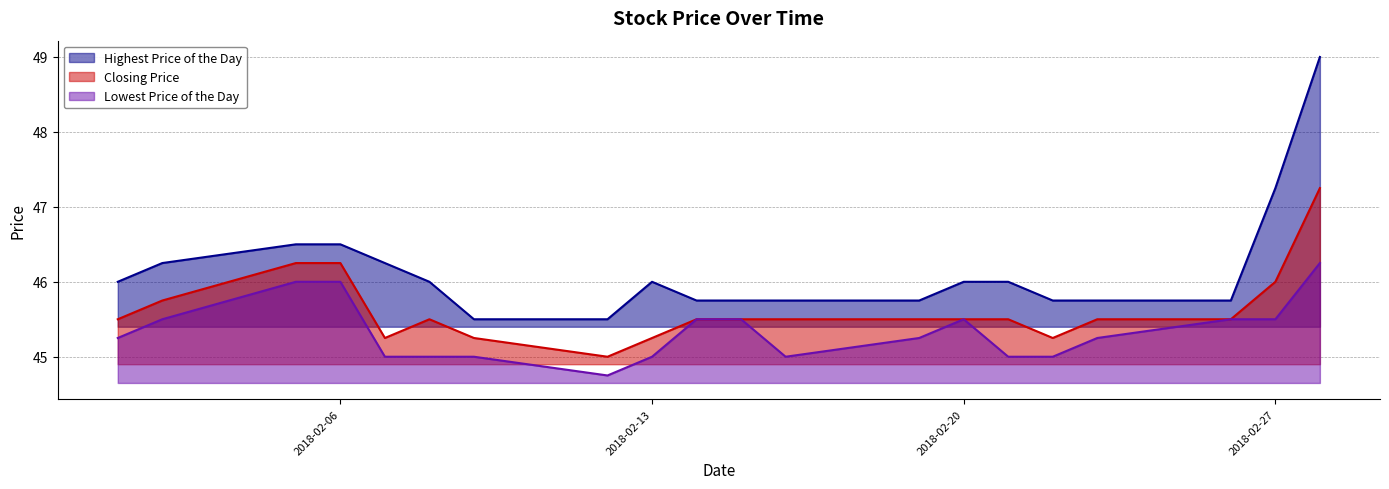

Read the Highest Price of the Day value at 20180214.

45.8